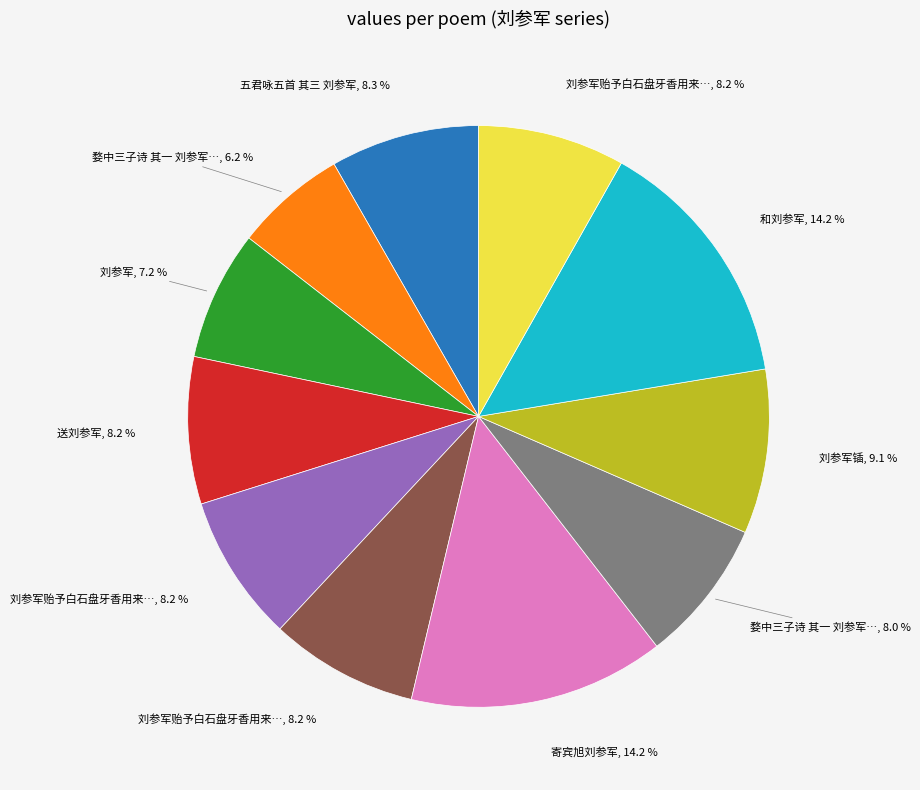

Does any single category account for the majority?

No